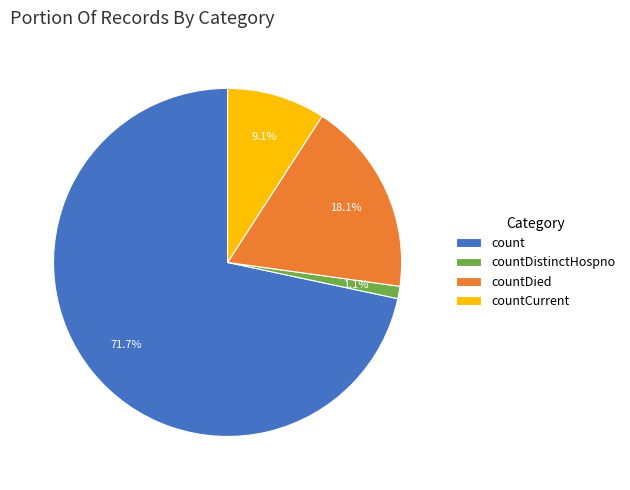

To the nearest percent, what is the average slice percentage?

25%